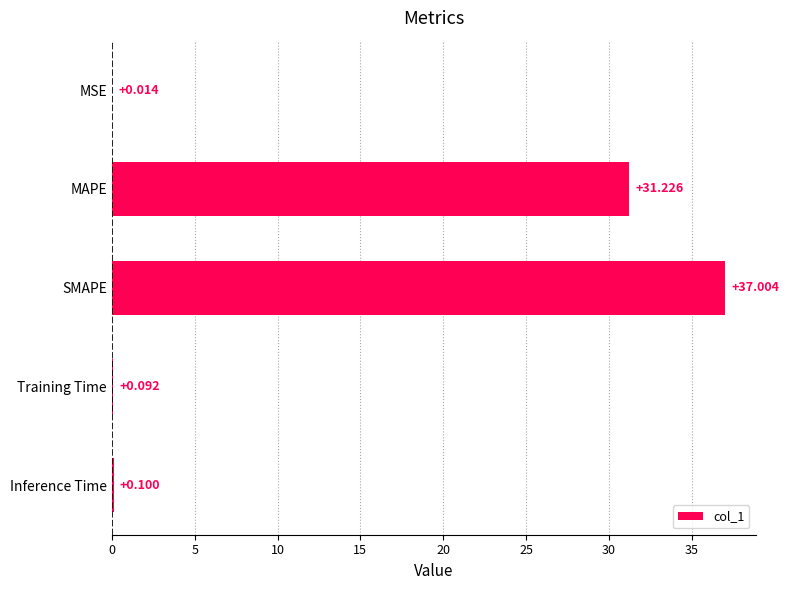

Between Training Time and Inference Time, which is larger?

Inference Time